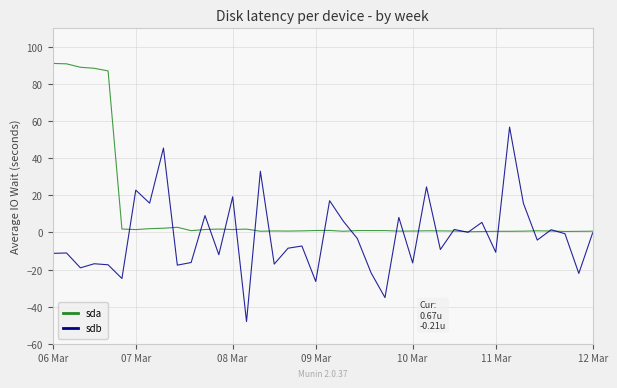

What is the highest value of the sdb series?

56.8